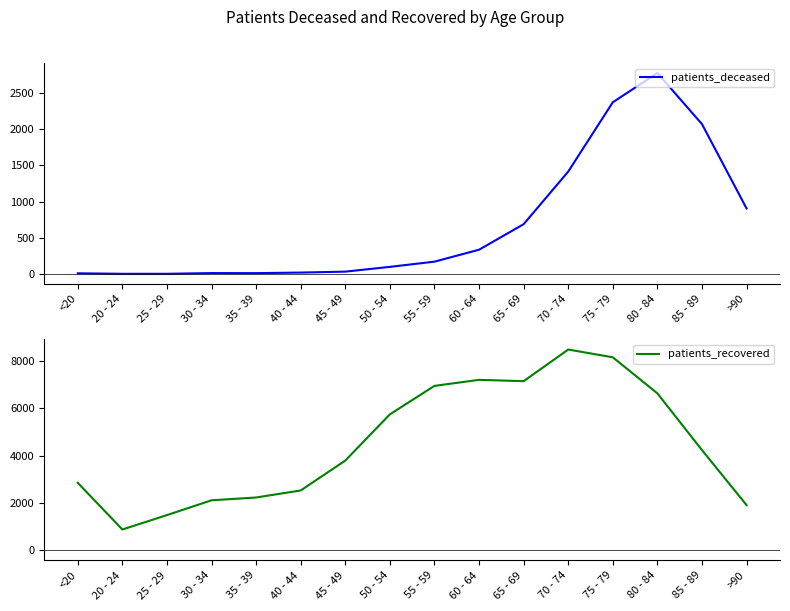

What is the difference between the maximum and minimum values in the patients_recovered series?

7606